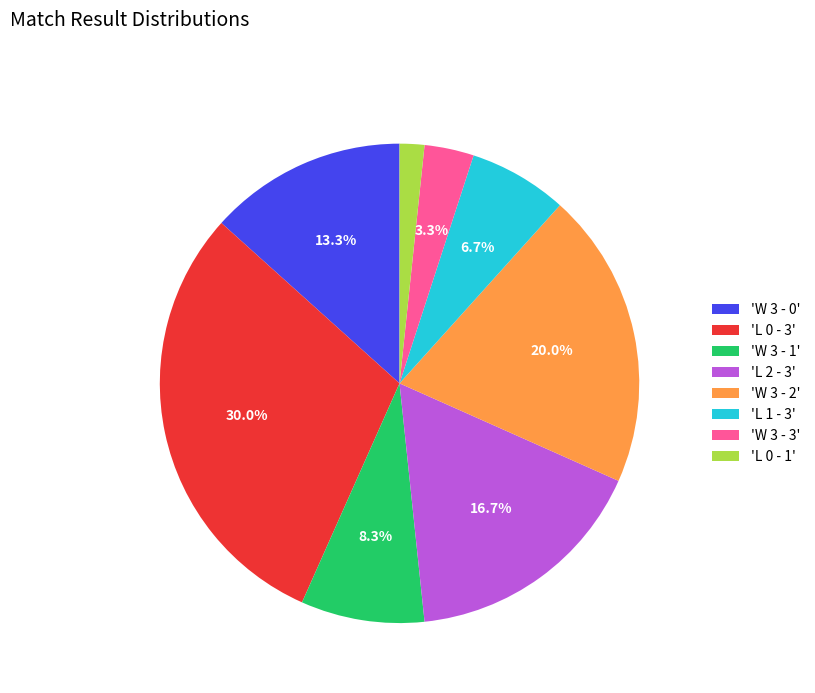

Rank the categories by value from highest to lowest.

'L 0 - 3', 'W 3 - 2', 'L 2 - 3', 'W 3 - 0', 'W 3 - 1', 'L 1 - 3', 'W 3 - 3', 'L 0 - 1'